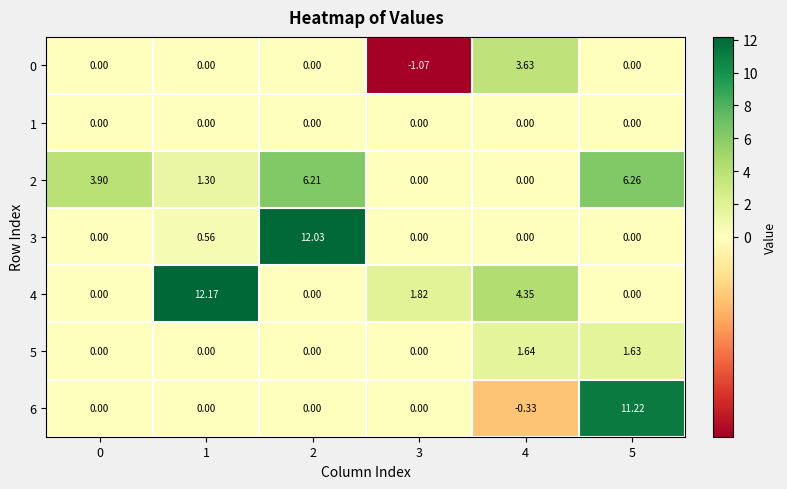

Between 2 and 3, which series saw the biggest shift?

3